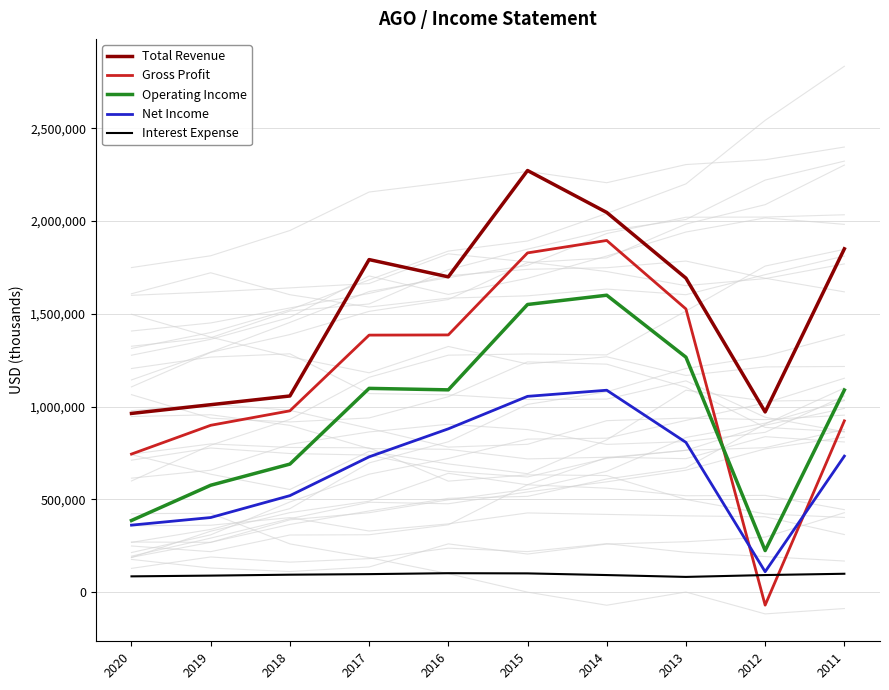

True or false: Gross Profit and Operating Income intersect in this chart.

True